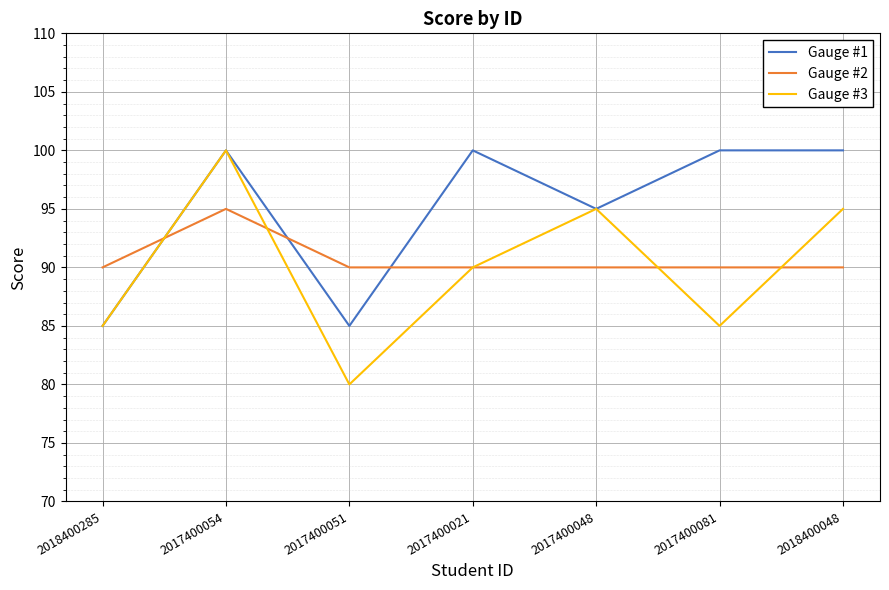

Count the number of data series in this chart.

3